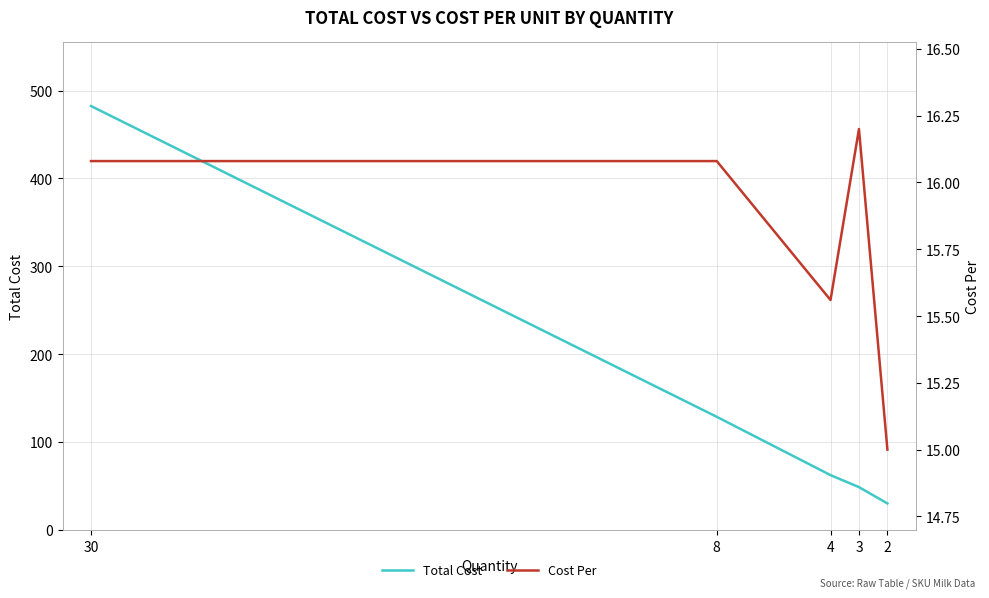

How many lines are shown in the chart?

2